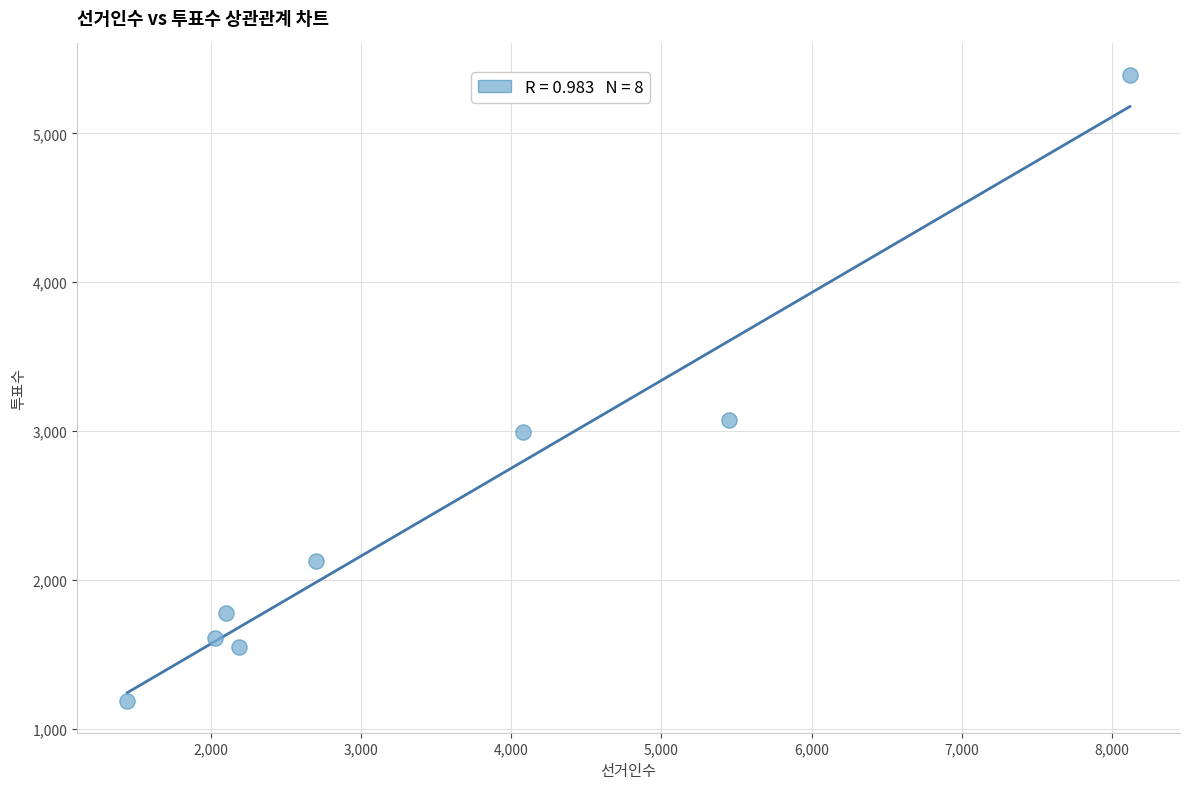

What Y value in the scatter plot is closest to 3289?

3072